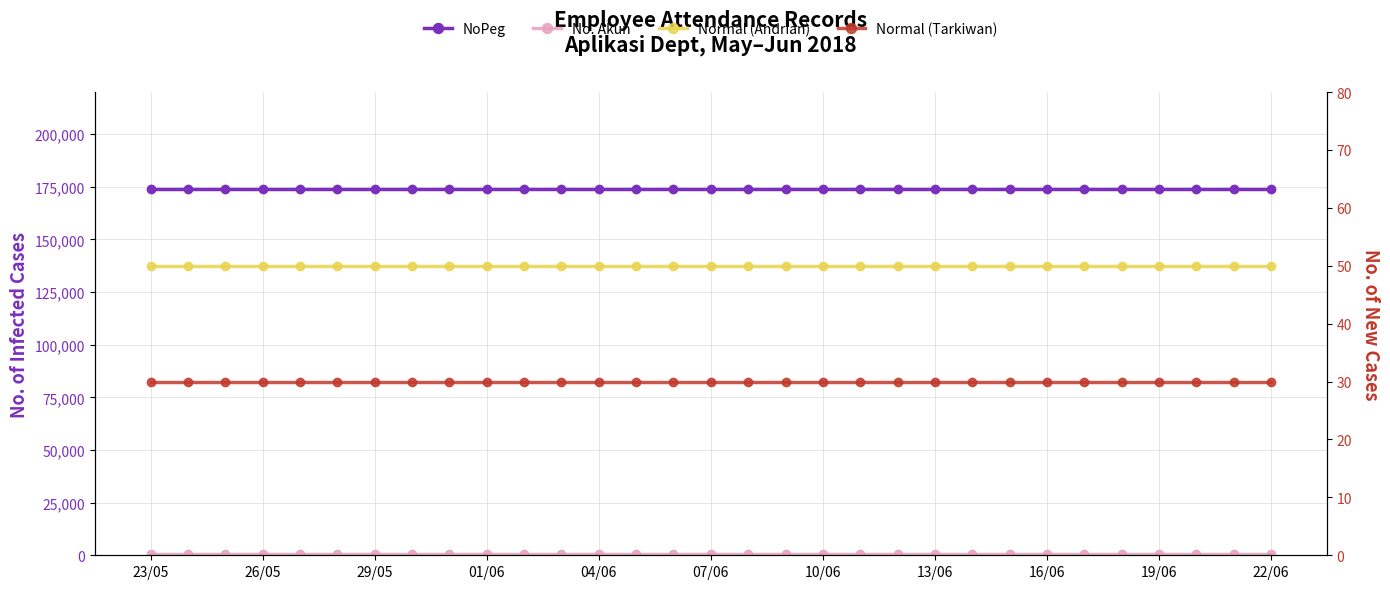

At how many categories does at least one series exceed 156497?

31